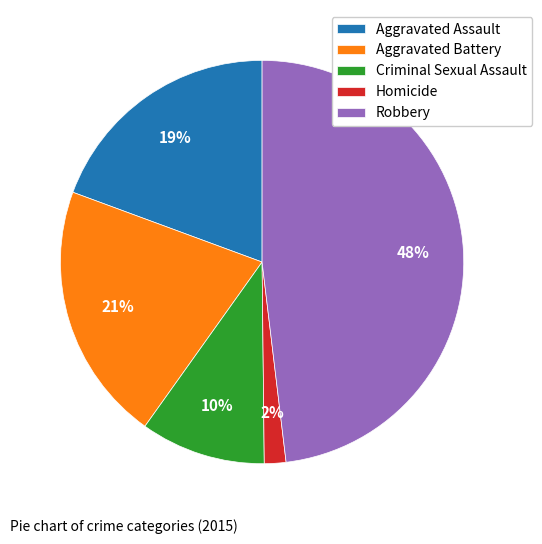

Rank the categories by value from lowest to highest.

Homicide, Criminal Sexual Assault, Aggravated Assault, Aggravated Battery, Robbery